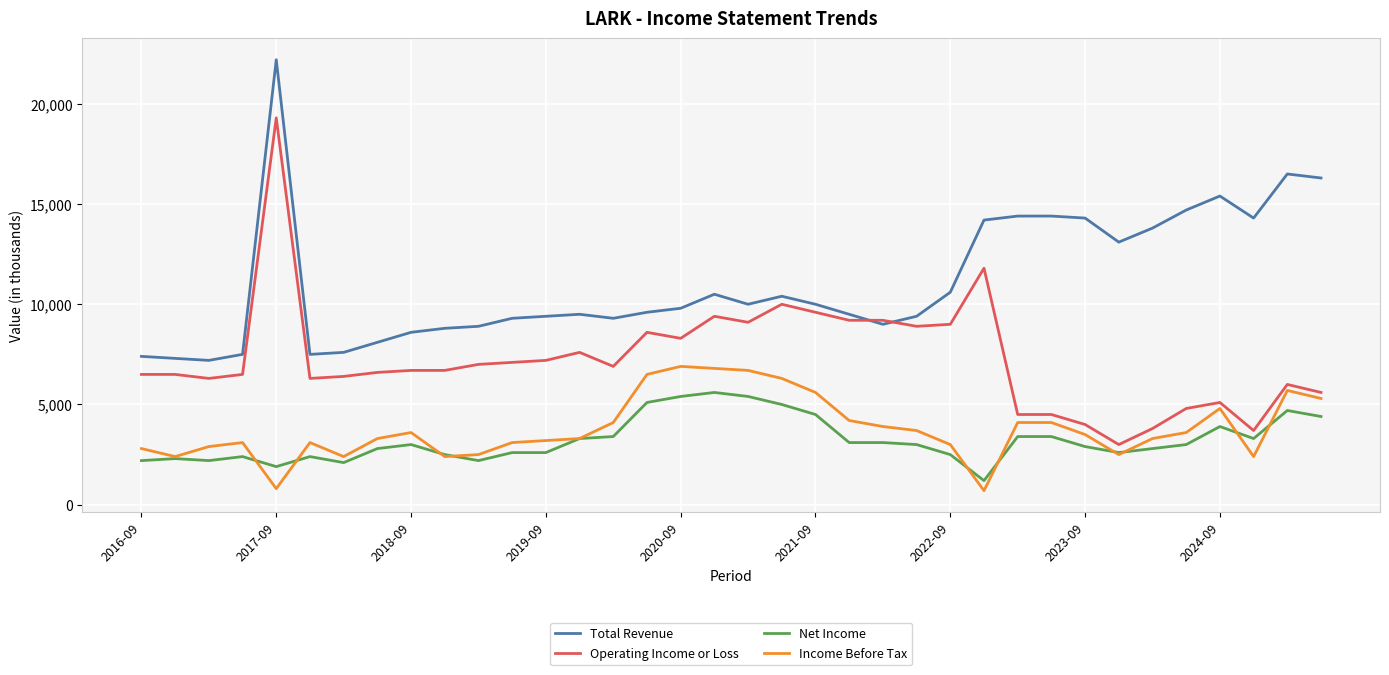

Rank the series by their maximum value, from lowest to highest.

Net Income, Income Before Tax, Operating Income or Loss, Total Revenue